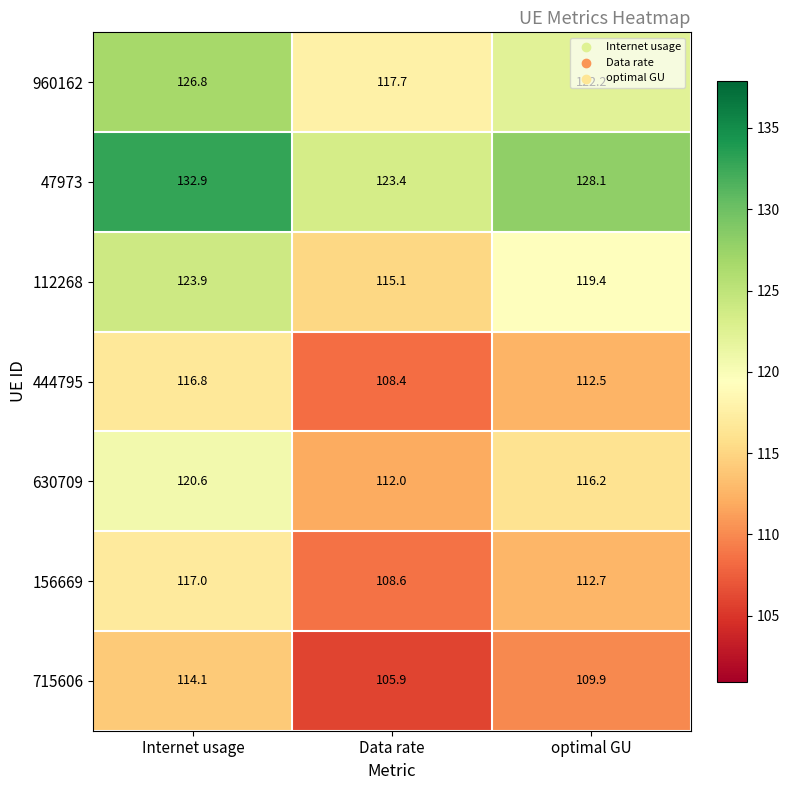

Rank the series at Data rate from lowest to highest value.

715606, 444795, 156669, 630709, 112268, 960162, 47973